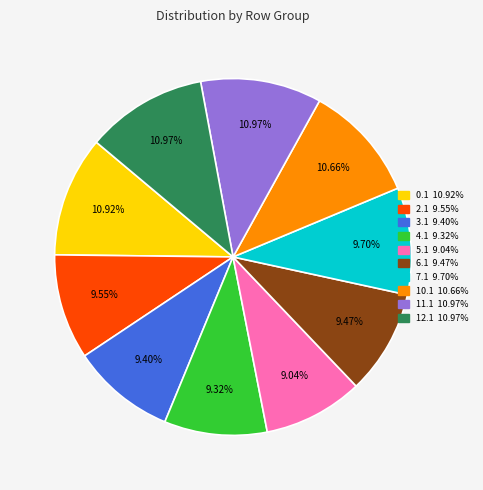

Is there any slice that represents more than half of the pie?

No